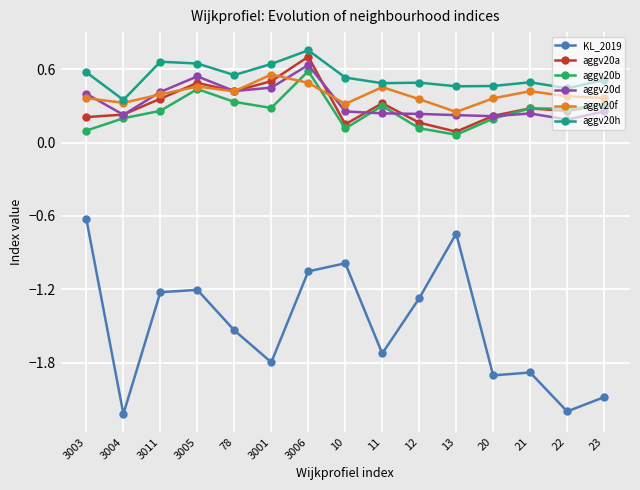

What is the difference between the highest and lowest values at 21?

2.4